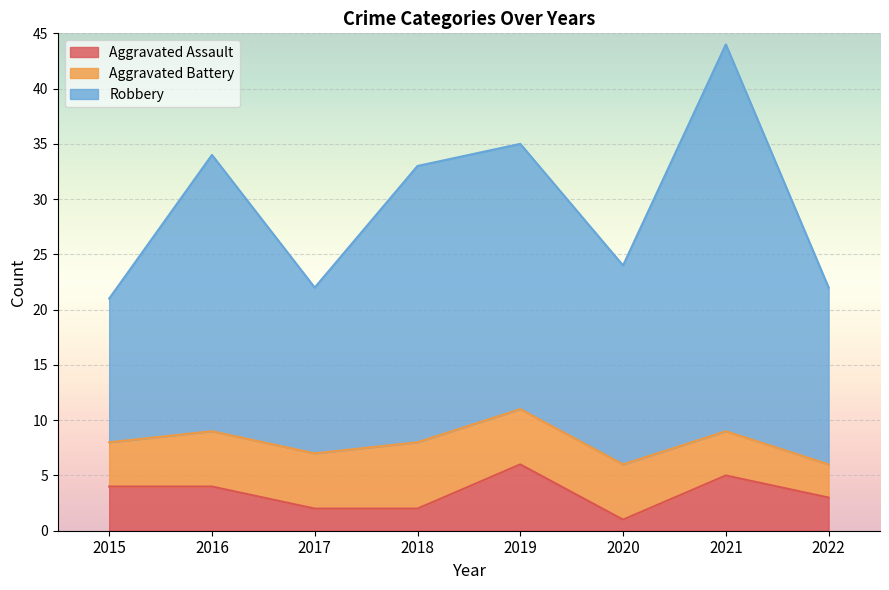

True or false: Aggravated Assault has a value of 1 at 2020.

True